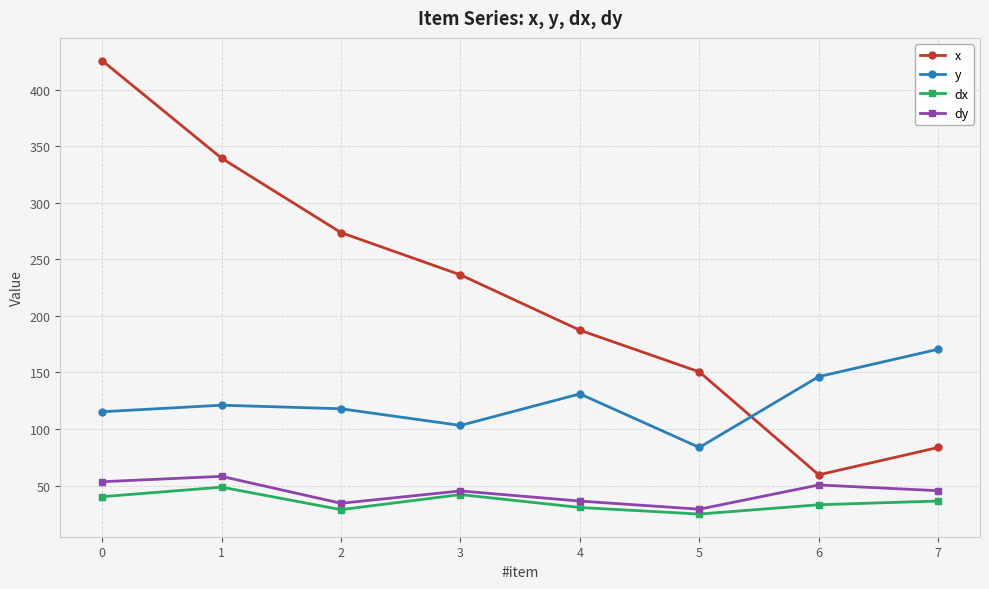

What is the value of the dy point at the 2nd from the left?

58.1